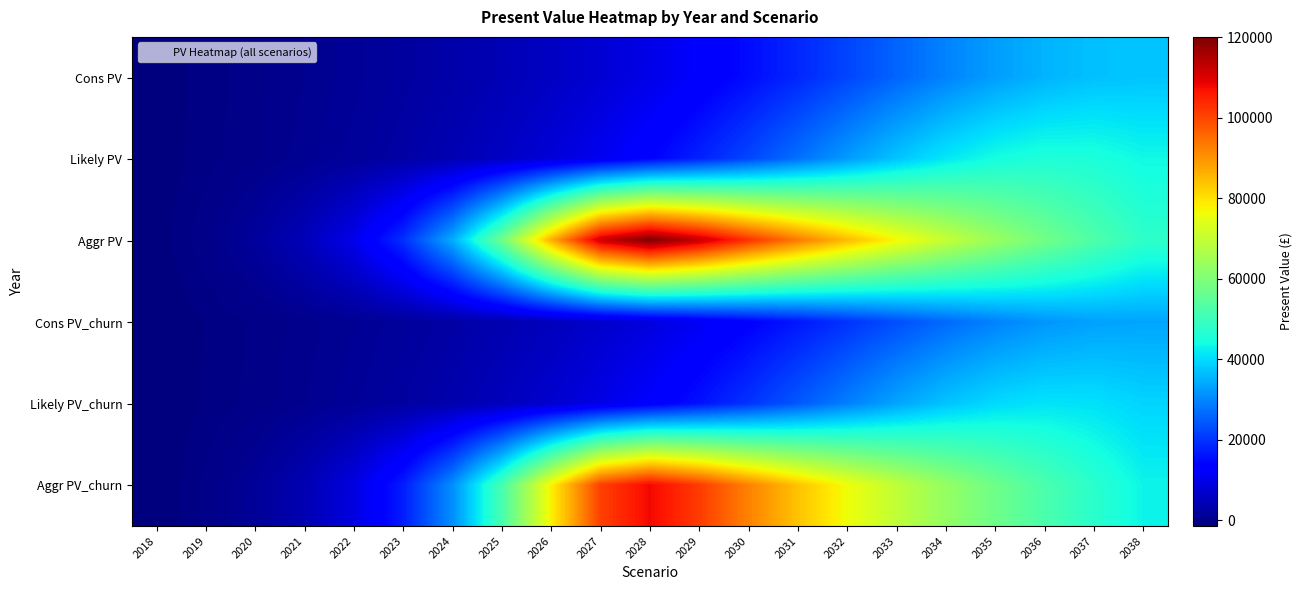

What is the total value across all series at 2027?

247390.4